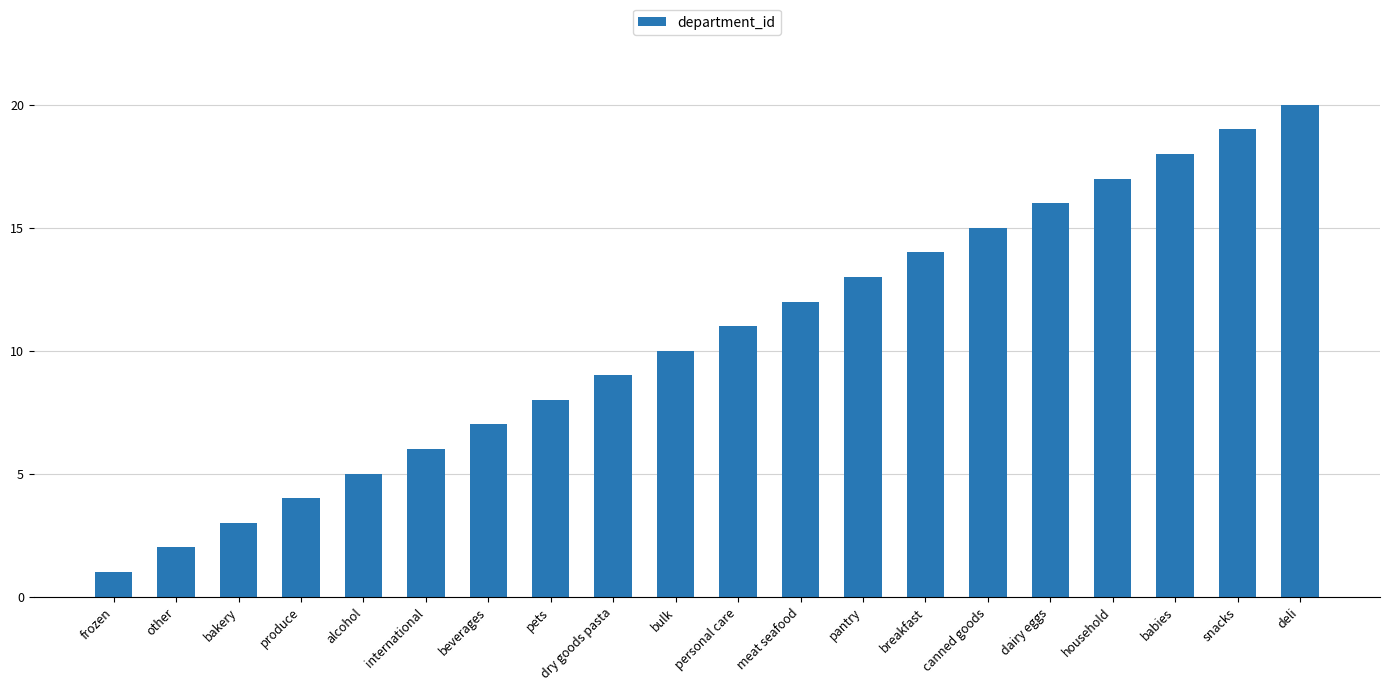

Is it true that the value at meat seafood is 12?

True